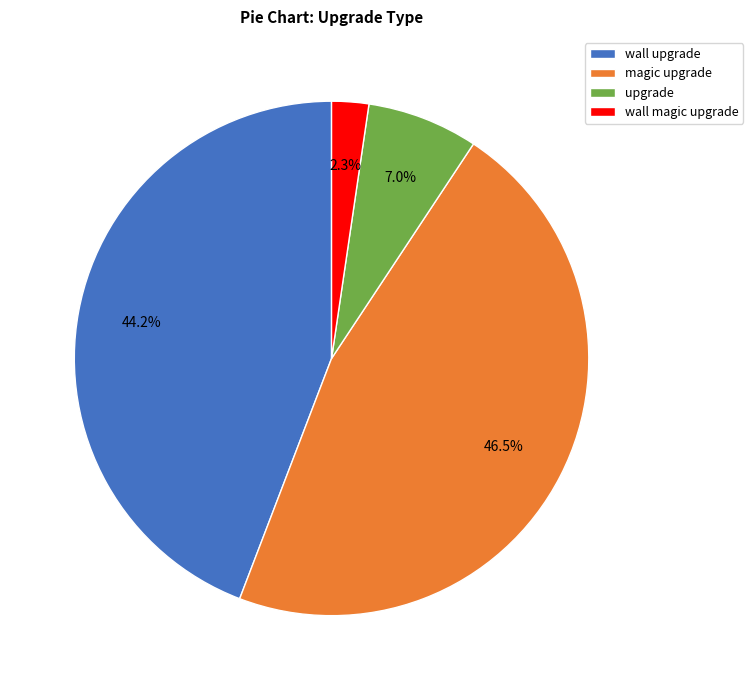

Is it true that magic upgrade is 52% of the pie?

False